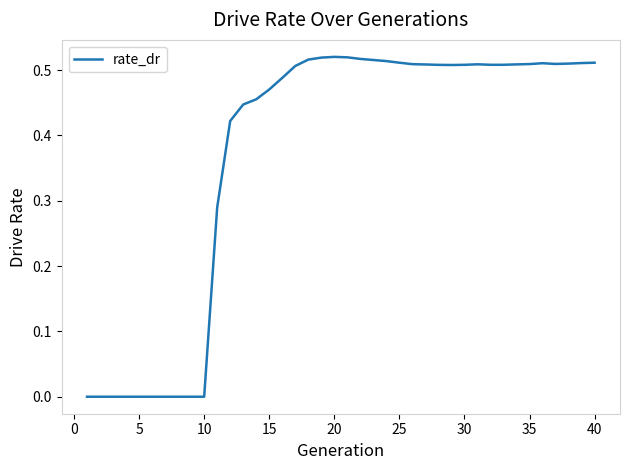

How many interior local valleys (lower than both neighbors) does the data have?

3